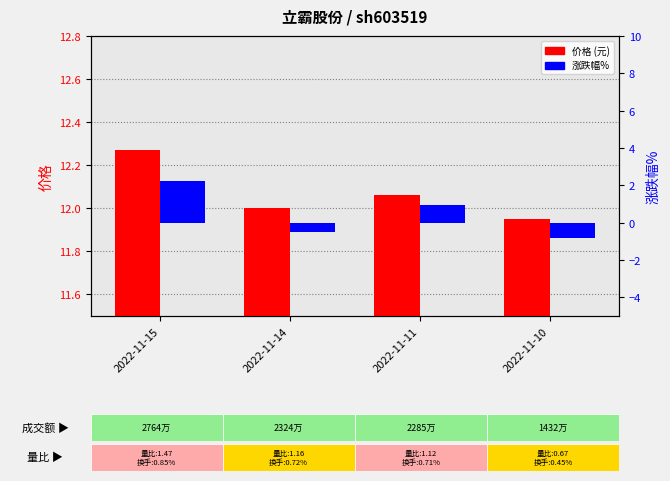

Reading left to right, list all the values displayed in this chart.

价格: 12.3	12.0	12.1	11.9
涨跌幅%: 2.2	-0.5	0.9	-0.8